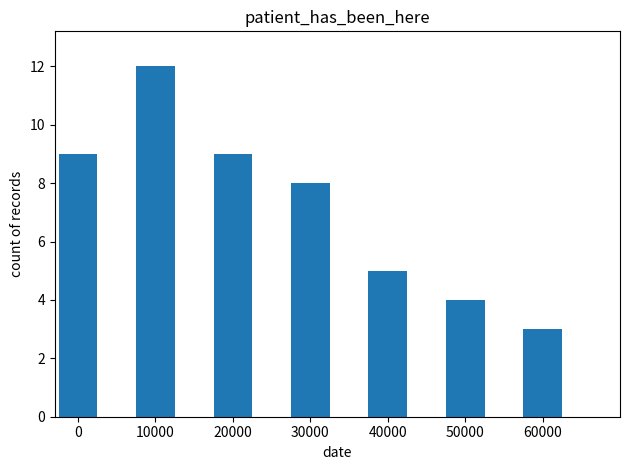

How many values are between 4 and 9?

5